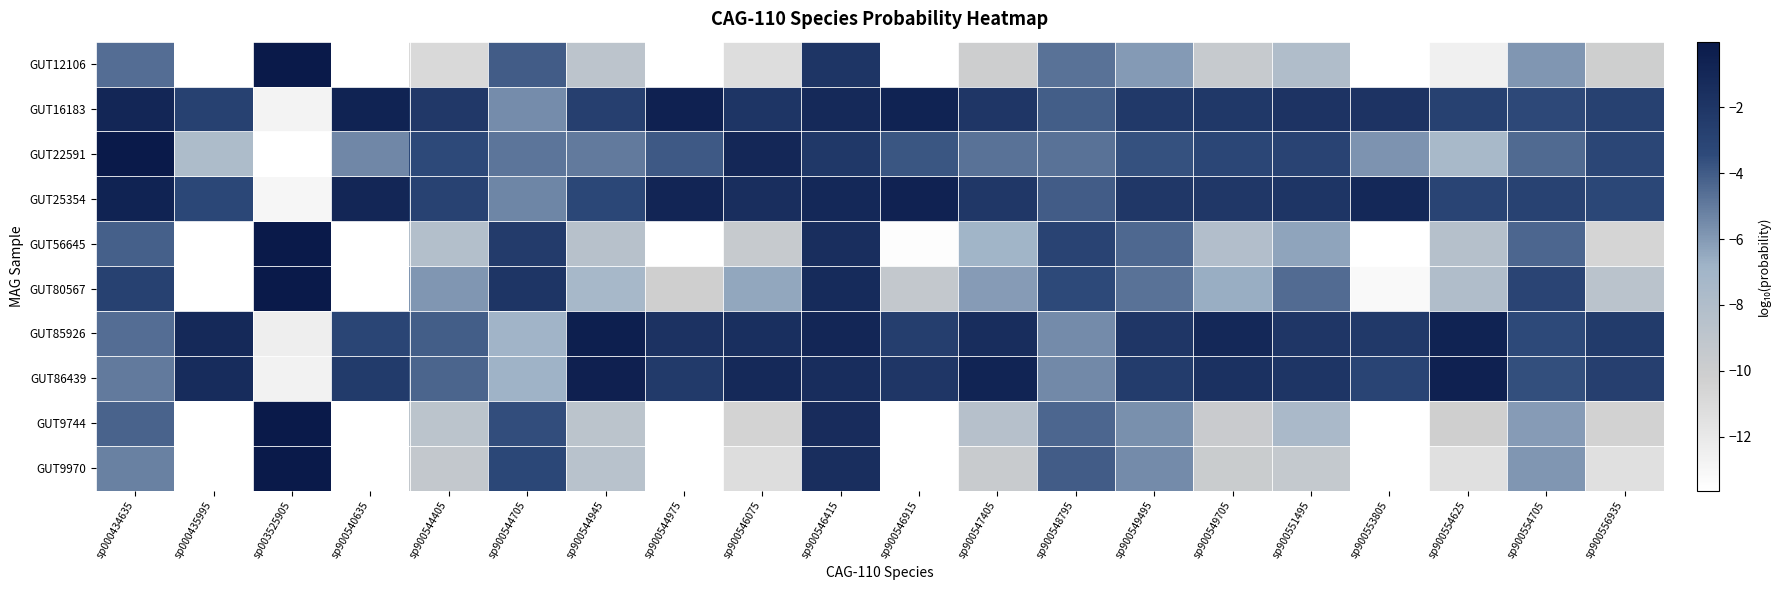

Rank the series by their maximum value, from highest to lowest.

GUT12106, GUT9970, GUT56645, GUT9744, GUT80567, GUT22591, GUT85926, GUT86439, GUT16183, GUT25354